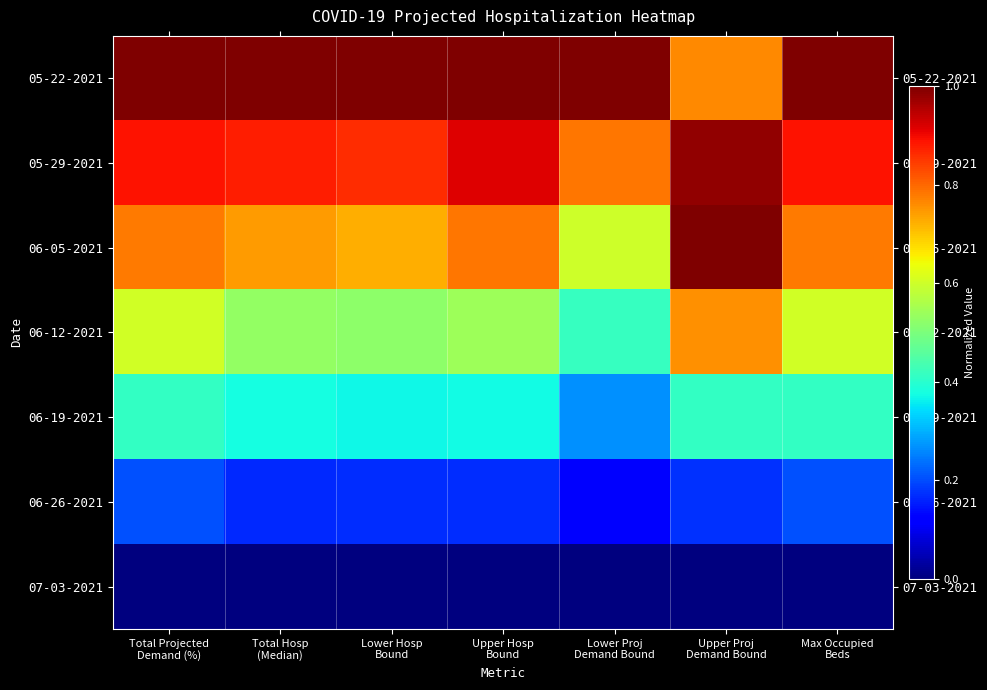

What is the spread (max minus min) of values at Upper Hosp
Bound?

1.0